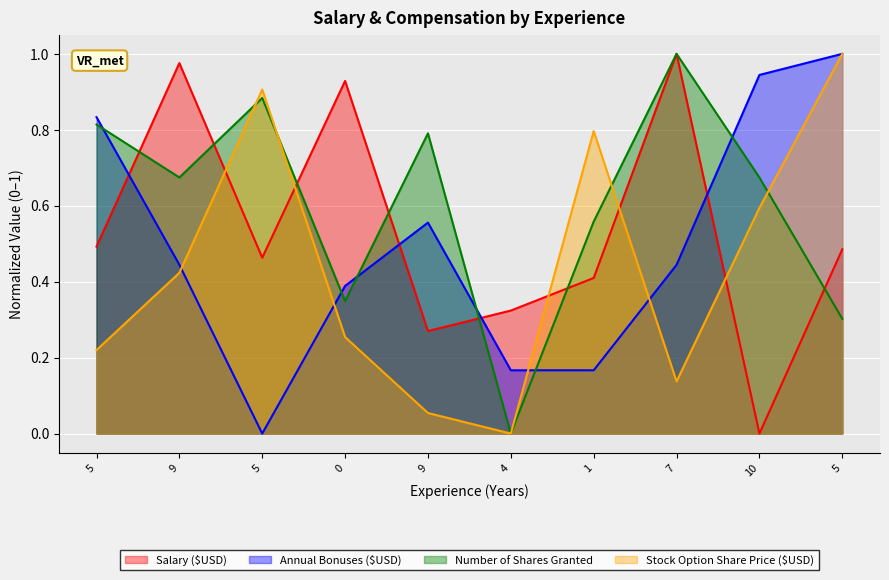

At how many categories does at least one series exceed 0?

10